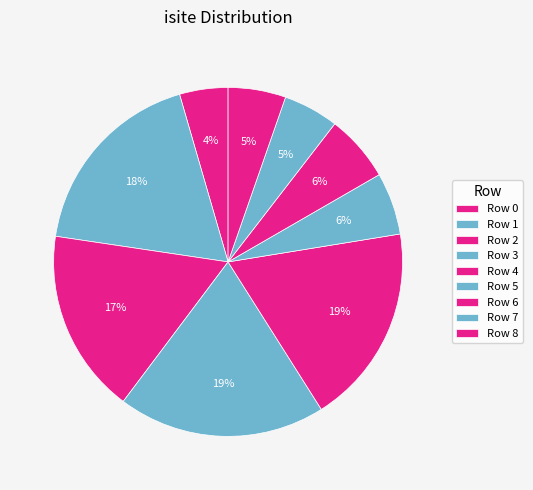

How many slices are in this pie chart?

9